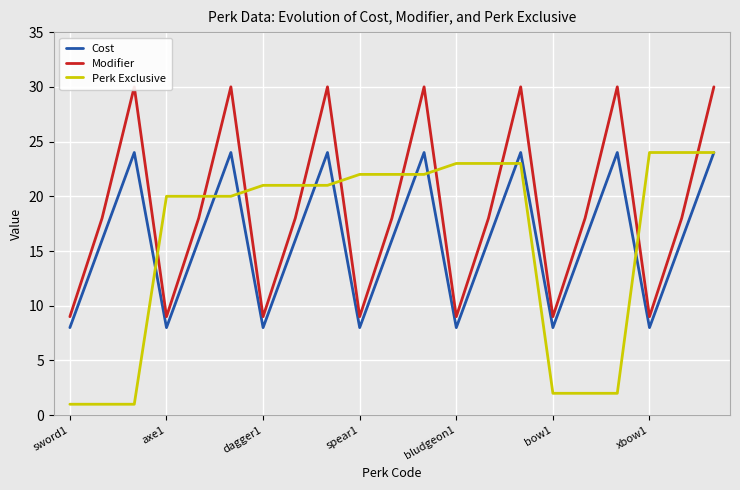

How many values in the Modifier series are below 18?

7